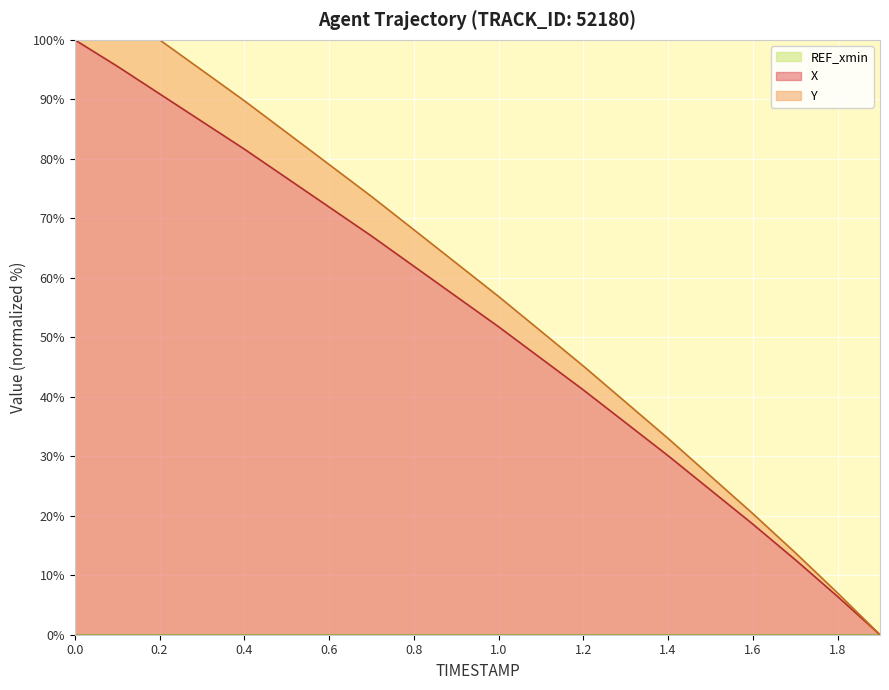

Reading right to left, transcribe all the data shown in this chart.

X: 0.0	6.4	12.6	18.6	24.3	30.1	35.6	41.2	46.5	51.8	56.9	61.9	67.0	71.9	76.8	81.6	86.3	90.9	95.6	100.0
Y: 0.0	7.0	13.8	20.4	26.7	33.0	39.1	45.2	51.0	56.9	62.5	68.1	73.7	79.0	84.4	89.8	94.9	100.0	105.1	110.0